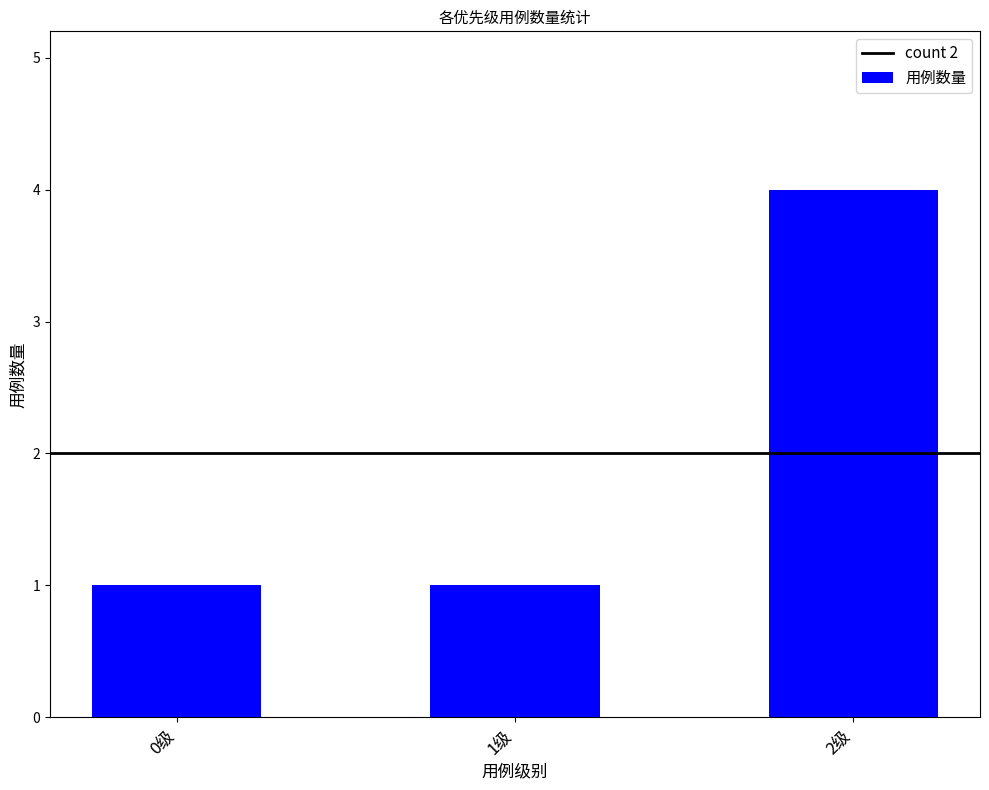

Reading right to left, what are all the values shown in this chart?

4	1	1